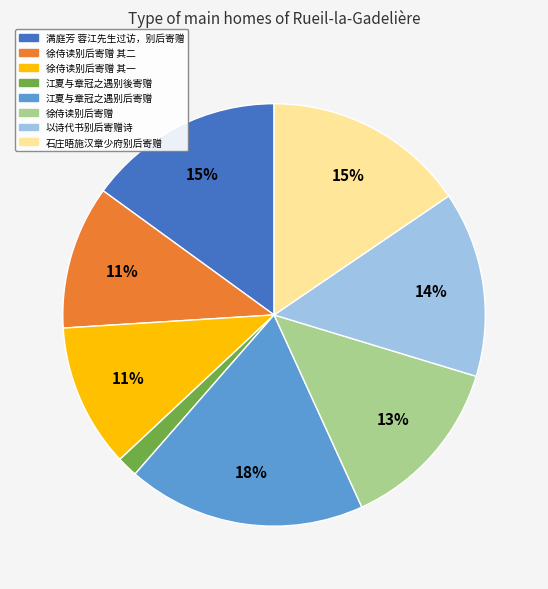

Is there a majority slice in this chart?

No